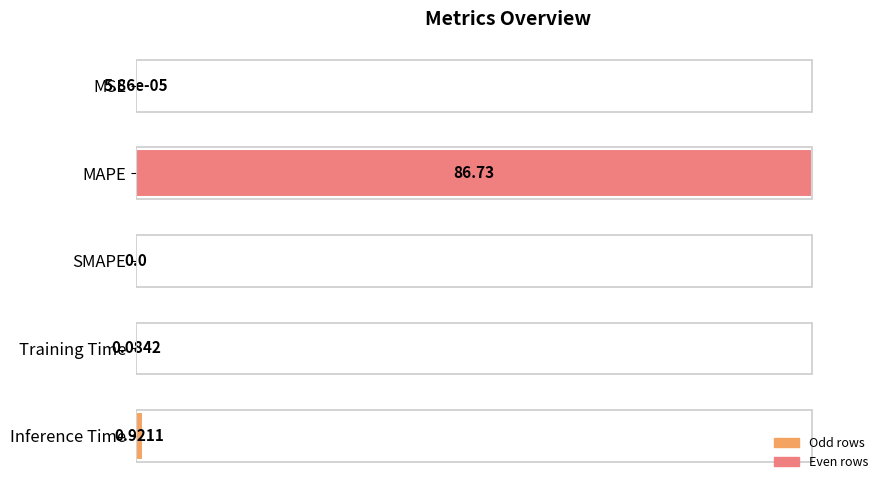

What is the greatest value displayed?

100.0